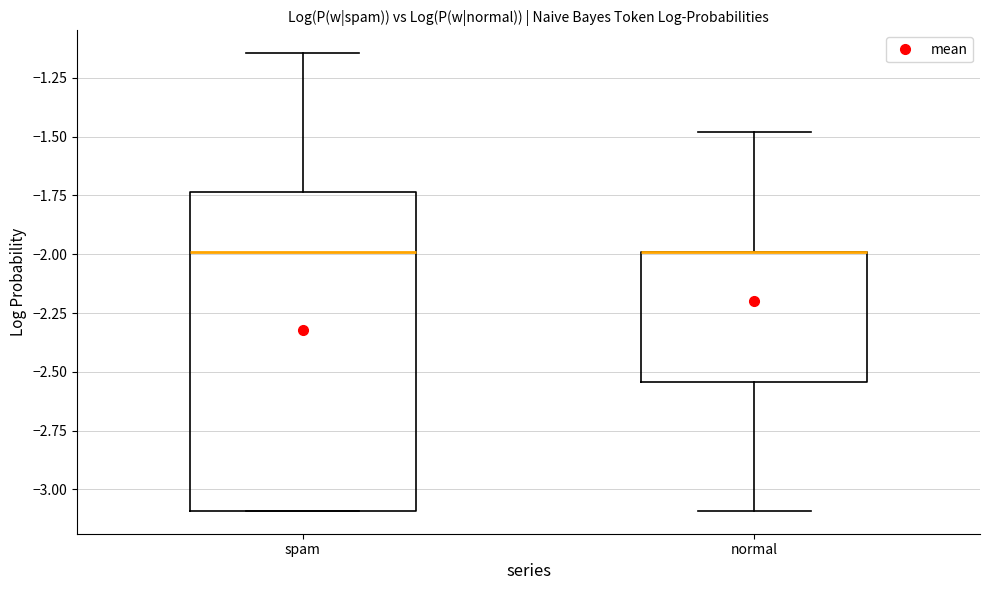

Reading left to right, read every box against the y-axis: the position of its median line, the range the box covers, and the ends of its whiskers. The values are not printed on the chart, so give them approximately, as read against the axis.

spam: median -2.00, box -3.10 to -1.75, whiskers -3.10 to -1.15
normal: median -2.00 (drawn on the box's upper edge), box -2.55 to -2.00, whiskers -3.10 to -1.50